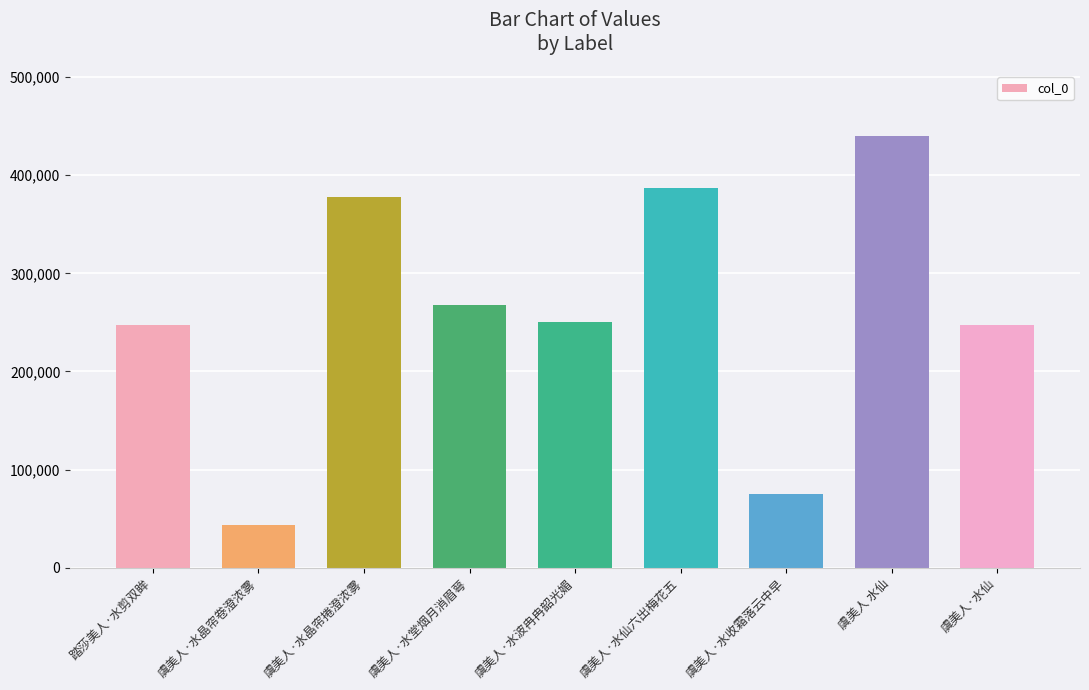

What is the average value?

259661